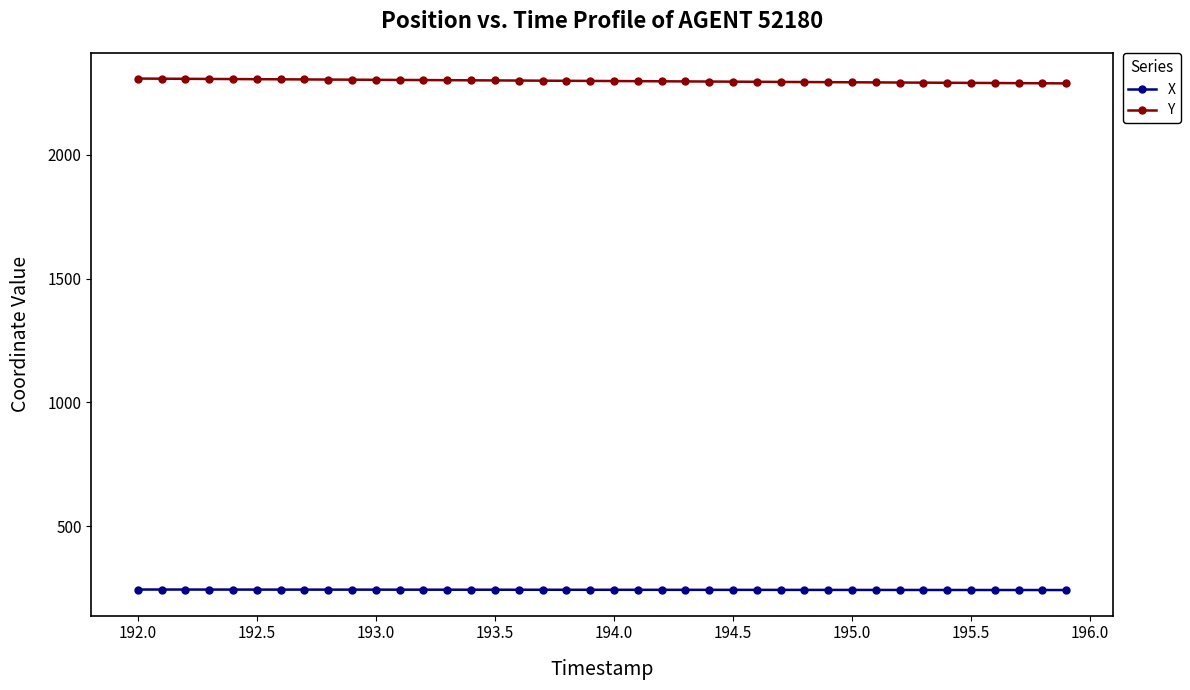

What is the value of the X point at the 6th from the left?

244.4